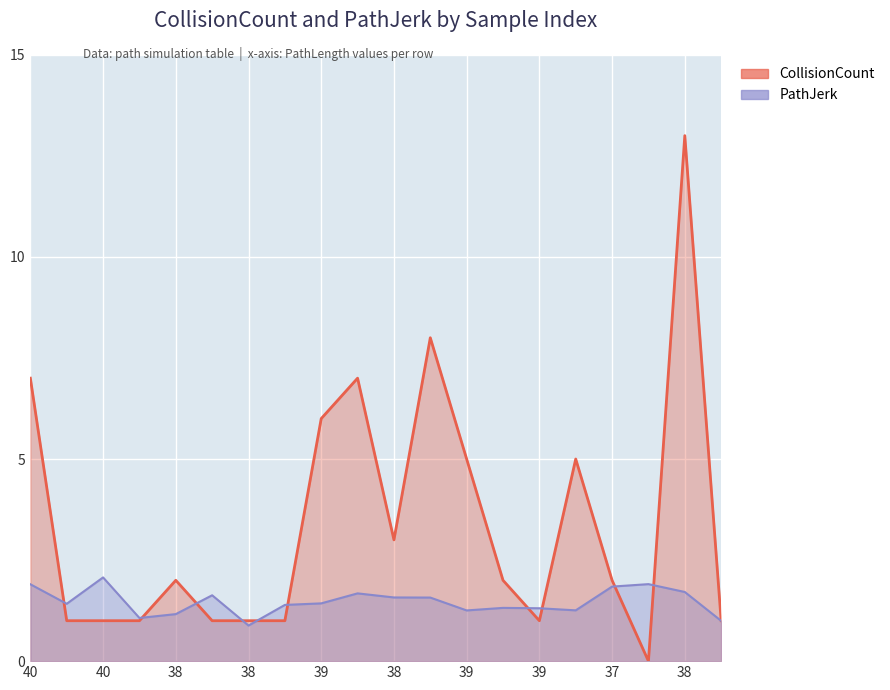

At which label does CollisionCount reach its peak?

38